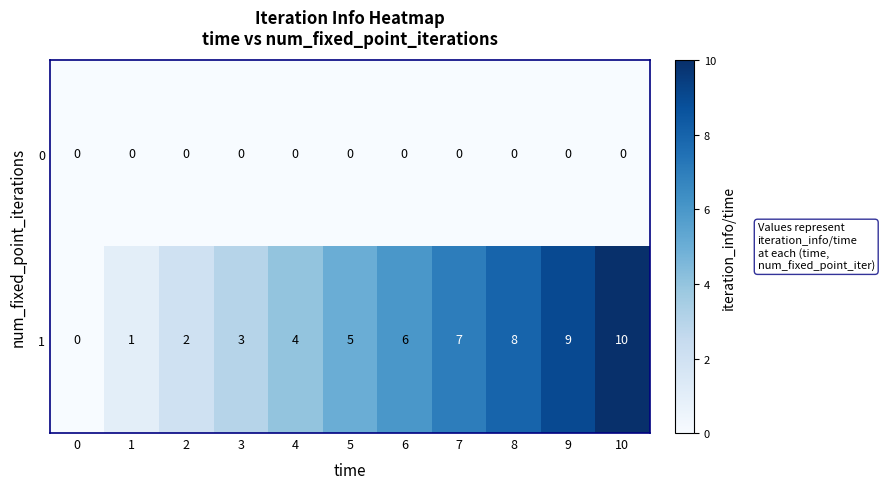

The value of 1 at 4 is 7. True or false?

False